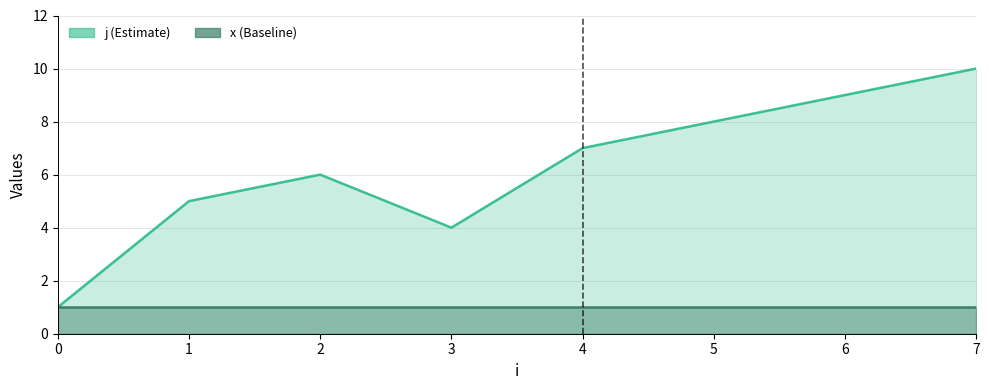

At which category is the sum across all series the highest?

7